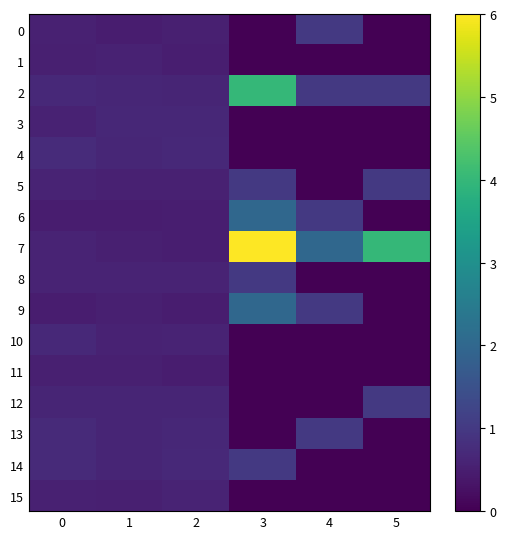

Reading left to right, what are all the values shown in this chart?

0: 0=0.6	1=0.5	2=0.5	3=0.0	4=1.0	5=0.0
1: 0=0.5	1=0.6	2=0.5	3=0.0	4=0.0	5=0.0
2: 0=0.7	1=0.7	2=0.6	3=4.0	4=1.0	5=1.0
3: 0=0.6	1=0.7	2=0.7	3=0.0	4=0.0	5=0.0
4: 0=0.7	1=0.6	2=0.7	3=0.0	4=0.0	5=0.0
5: 0=0.6	1=0.6	2=0.6	3=1.0	4=0.0	5=1.0
6: 0=0.5	1=0.5	2=0.5	3=2.0	4=1.0	5=0.0
7: 0=0.6	1=0.5	2=0.5	3=6.0	4=2.0	5=4.0
8: 0=0.6	1=0.6	2=0.6	3=1.0	4=0.0	5=0.0
9: 0=0.5	1=0.5	2=0.5	3=2.0	4=1.0	5=0.0
10: 0=0.7	1=0.6	2=0.6	3=0.0	4=0.0	5=0.0
11: 0=0.5	1=0.5	2=0.5	3=0.0	4=0.0	5=0.0
12: 0=0.6	1=0.6	2=0.6	3=0.0	4=0.0	5=1.0
13: 0=0.7	1=0.6	2=0.7	3=0.0	4=1.0	5=0.0
14: 0=0.7	1=0.6	2=0.7	3=1.0	4=0.0	5=0.0
15: 0=0.6	1=0.5	2=0.6	3=0.0	4=0.0	5=0.0